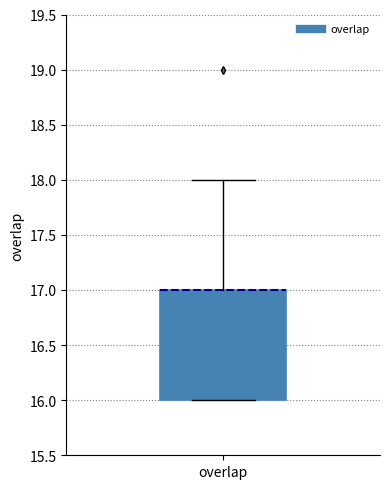

Transcribe this box plot: give where the median line is, the range the box spans, and where the two whiskers end, as read against the y-axis. The values are not printed on the chart, so give them approximately, as read against the axis.

median 17 (drawn on the box's upper edge), box 16 to 17, whiskers 16 to 18